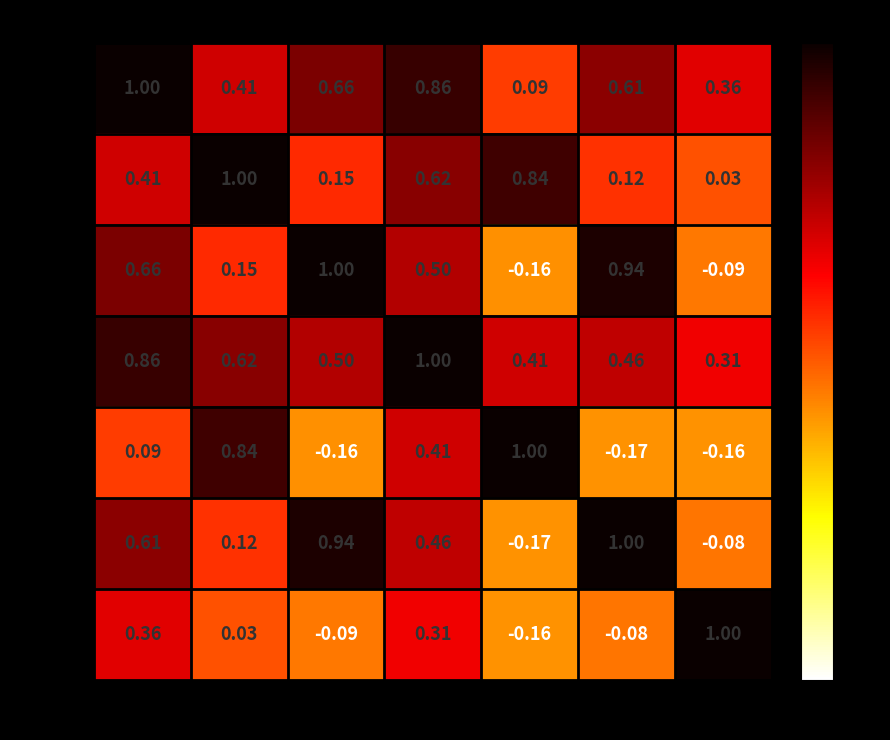

Where is theta1 nearest to the value 0?

length